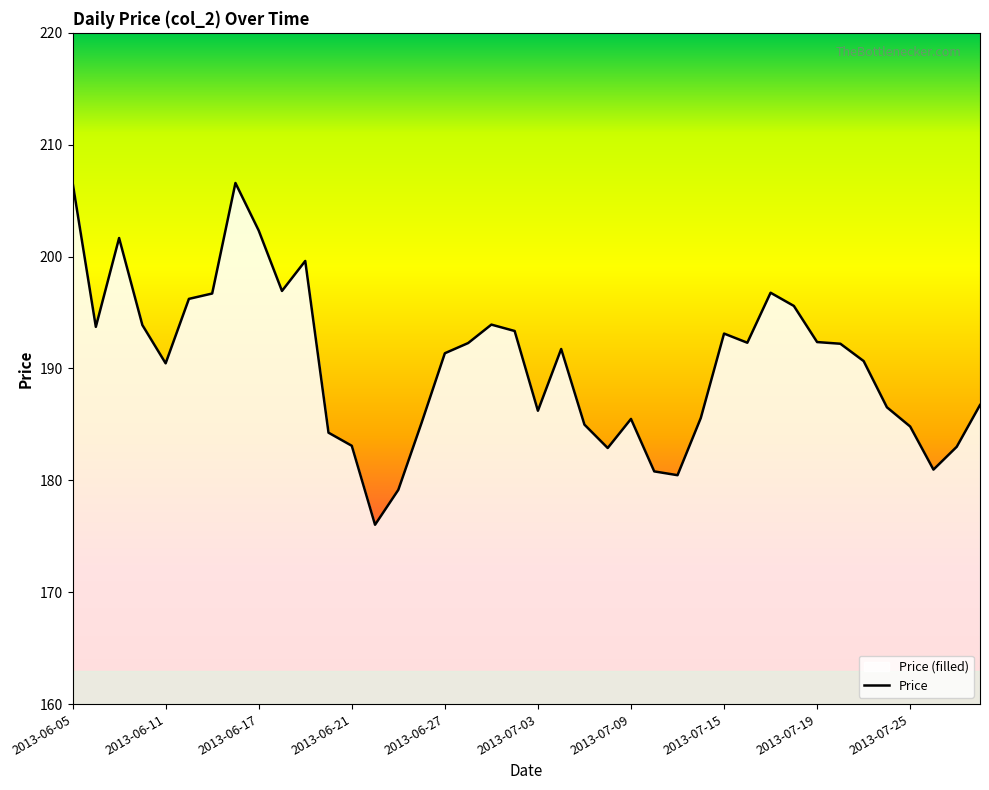

What is the change in value from 2013-06-05 to 2013-06-21?

-23.5